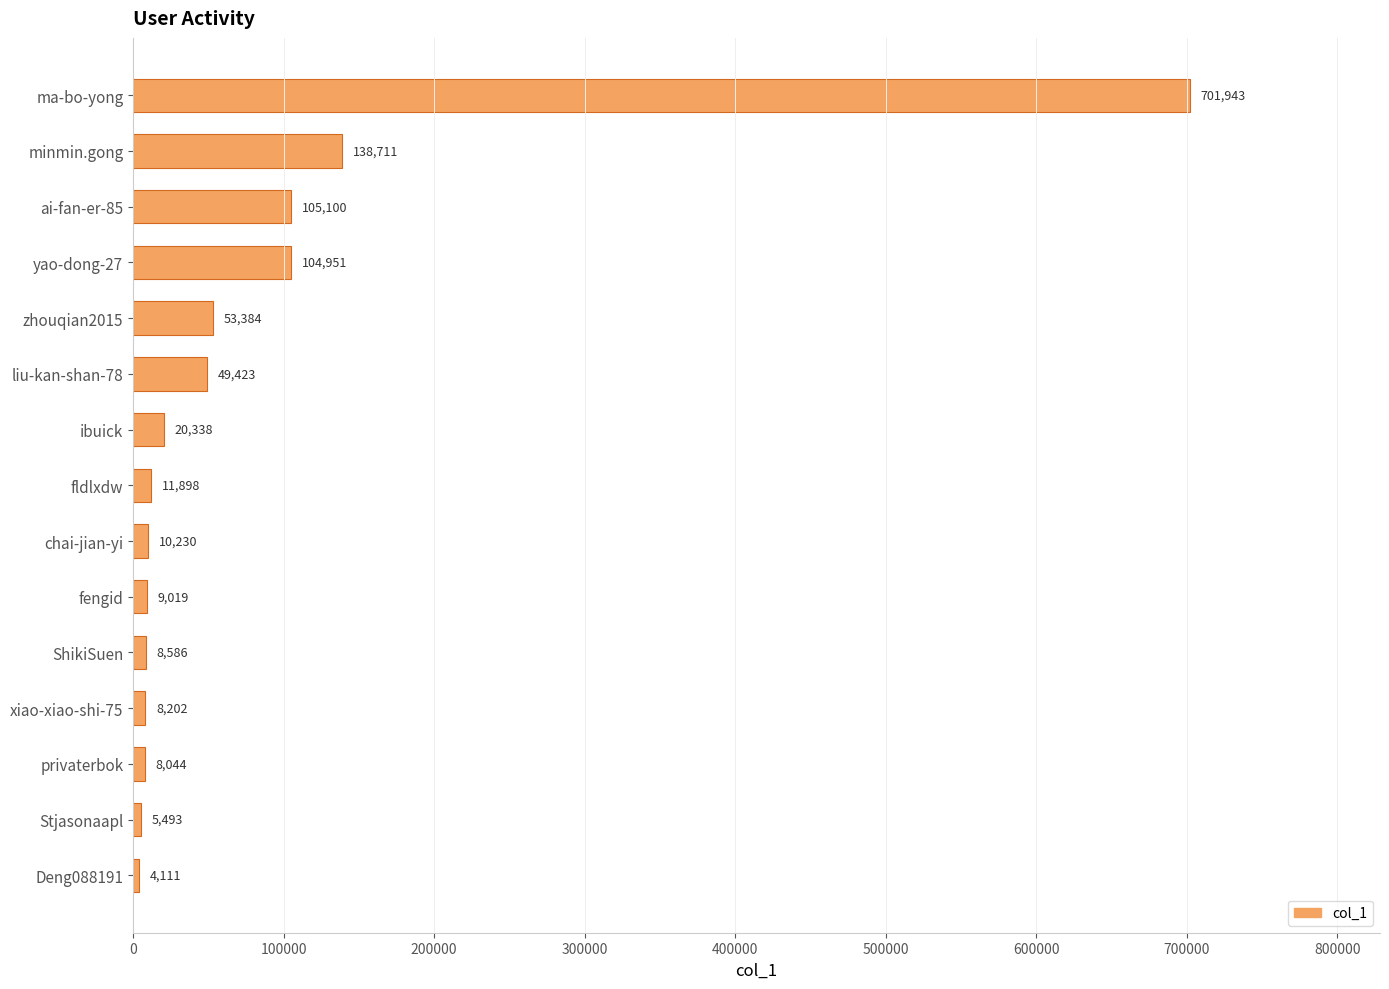

Reading top to bottom, list all the values displayed in this chart.

ma-bo-yong=701943	minmin.gong=138711	ai-fan-er-85=105100	yao-dong-27=104951	zhouqian2015=53384	liu-kan-shan-78=49423	ibuick=20338	fldlxdw=11898	chai-jian-yi=10230	fengid=9019	ShikiSuen=8586	xiao-xiao-shi-75=8202	privaterbok=8044	Stjasonaapl=5493	Deng088191=4111